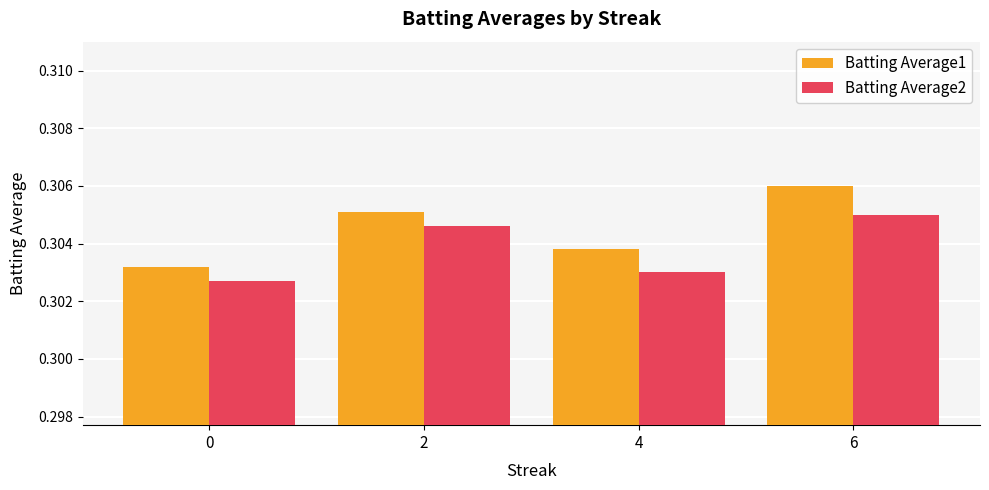

Is it true that Batting Average2 equals 0.4 at 2?

False